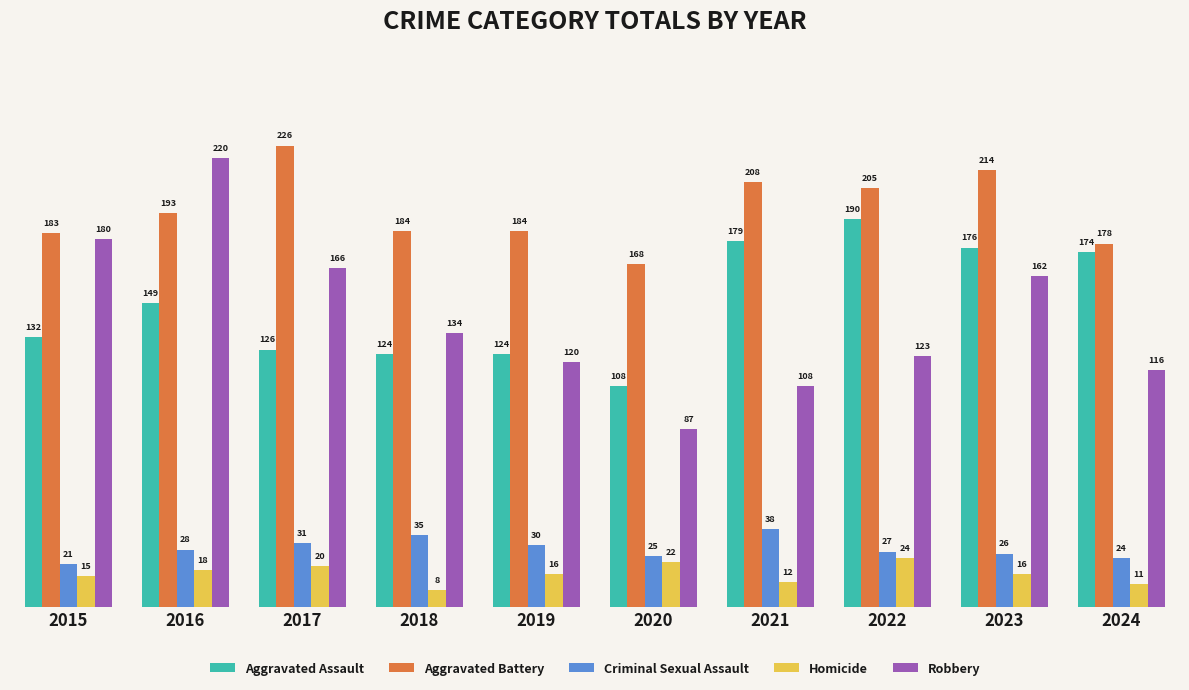

Does the chart contain any negative values?

No